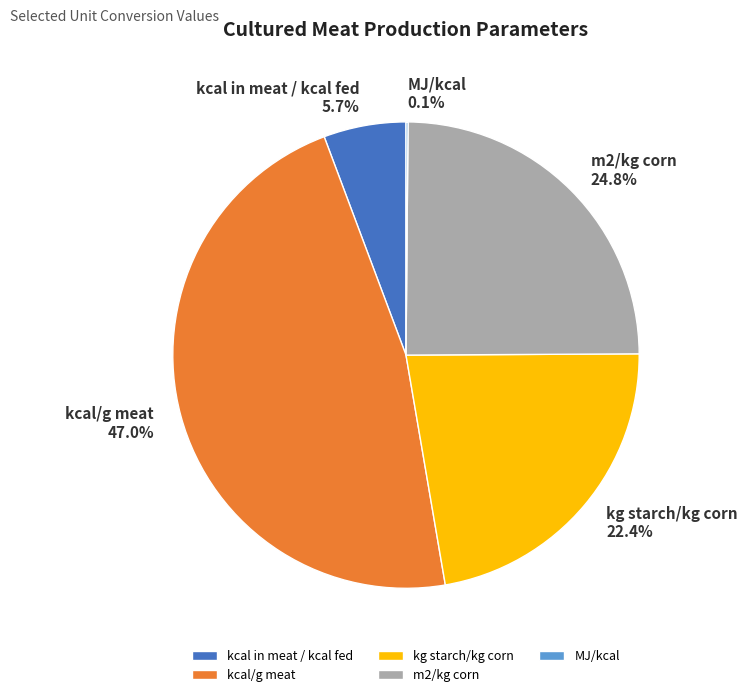

Does any single category account for the majority?

No